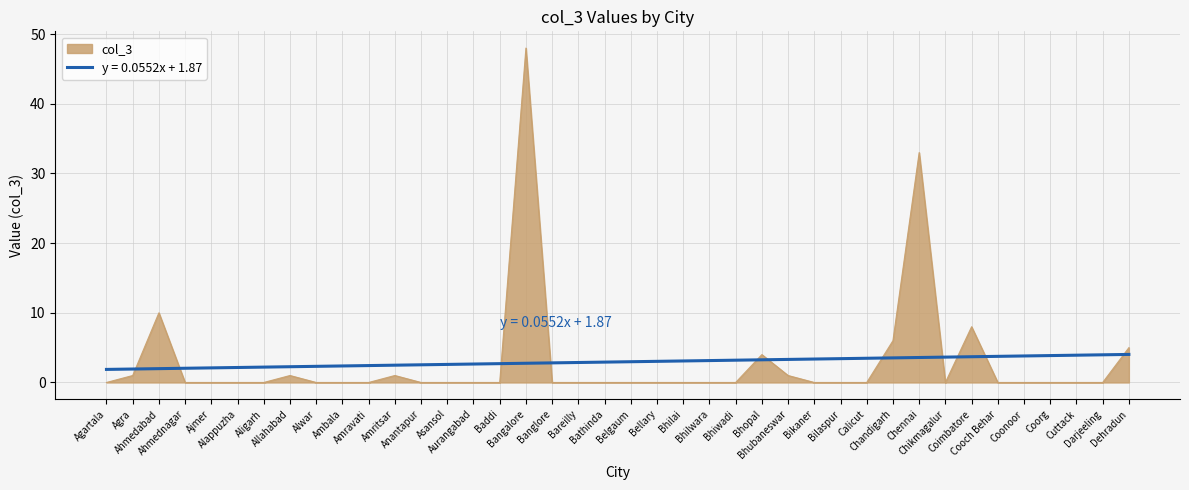

Rank the series by their maximum value, from lowest to highest.

y = 0.0552x + 1.87, col_3